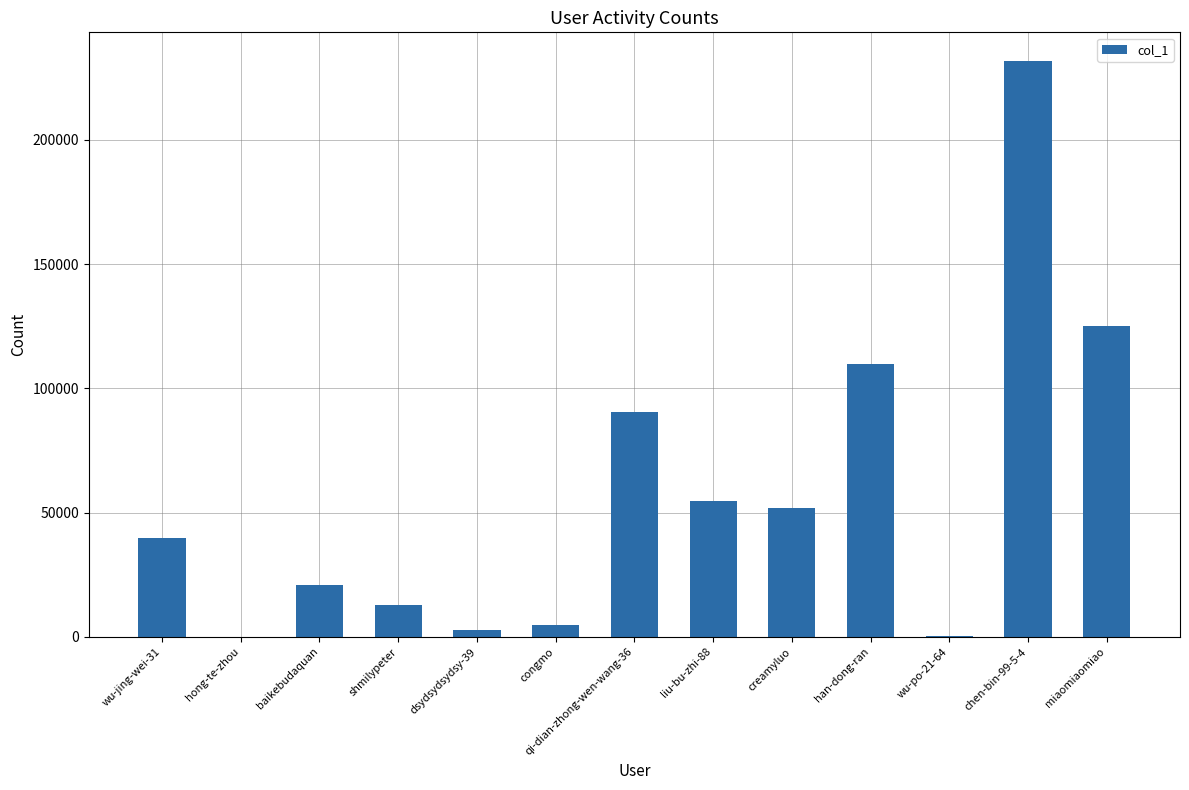

What is the difference between the values at shmilypeter and hong-te-zhou?

12988